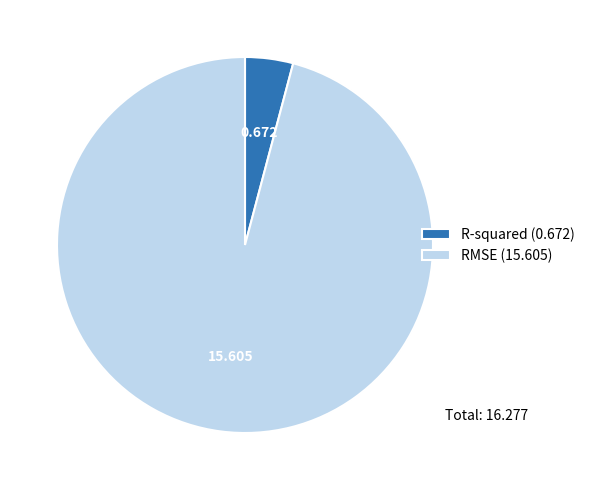

Is there a majority slice in this chart?

Yes